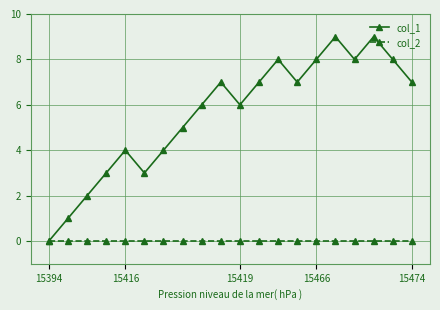

Which series has the largest total across all categories?

col_1